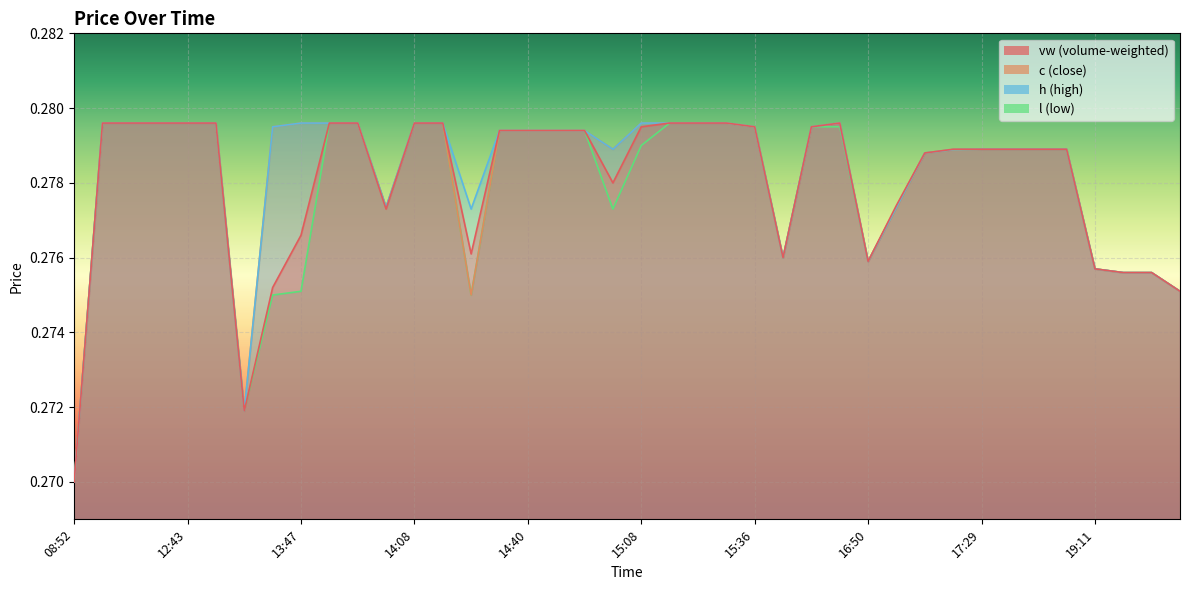

At which category does l reach its first local peak?

13:59